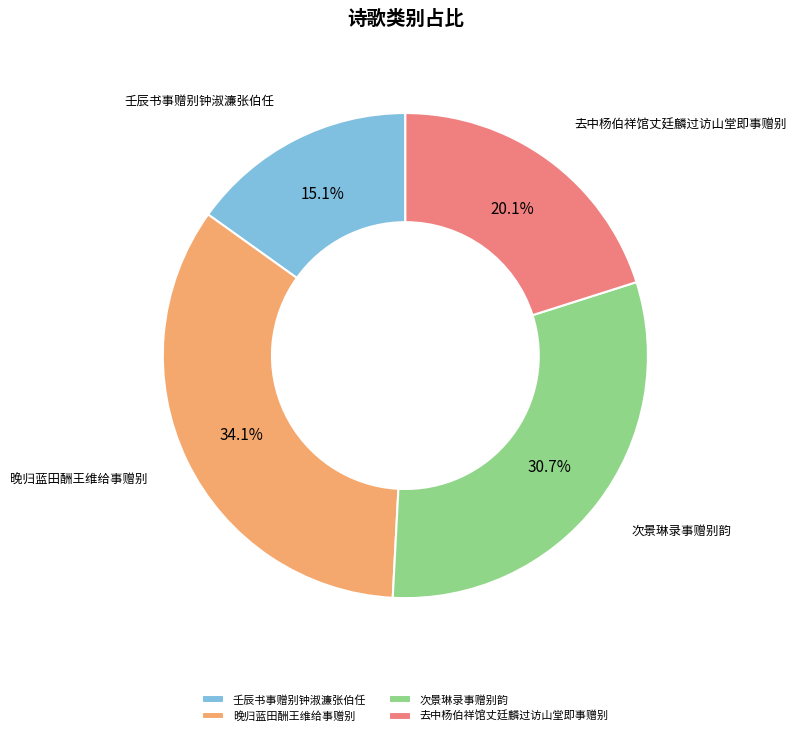

What is the largest slice in the pie chart?

晚归蓝田酬王维给事赠别